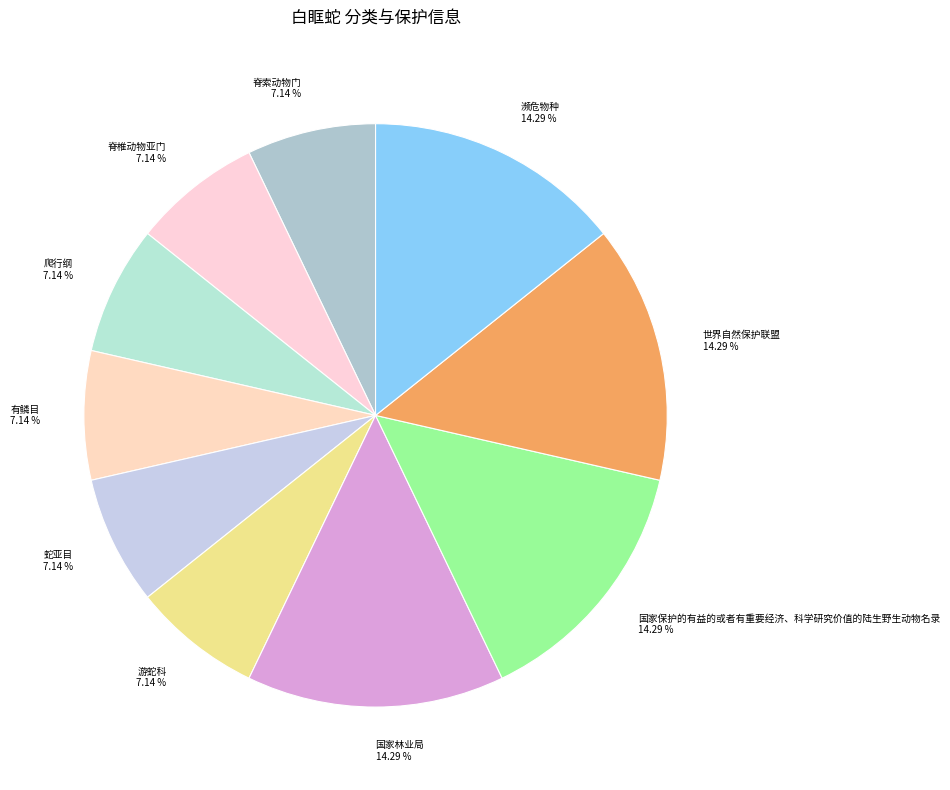

The 脊椎动物亚门 slice represents 7% of the pie. True or false?

True